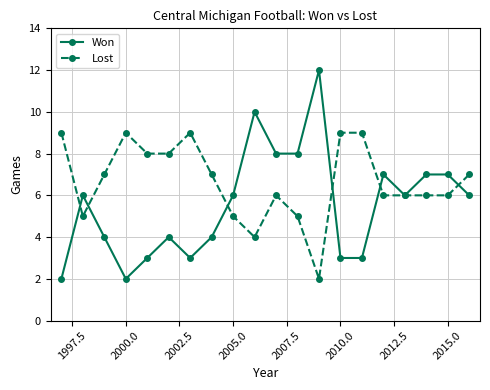

Which series has the largest total across all categories?

Lost